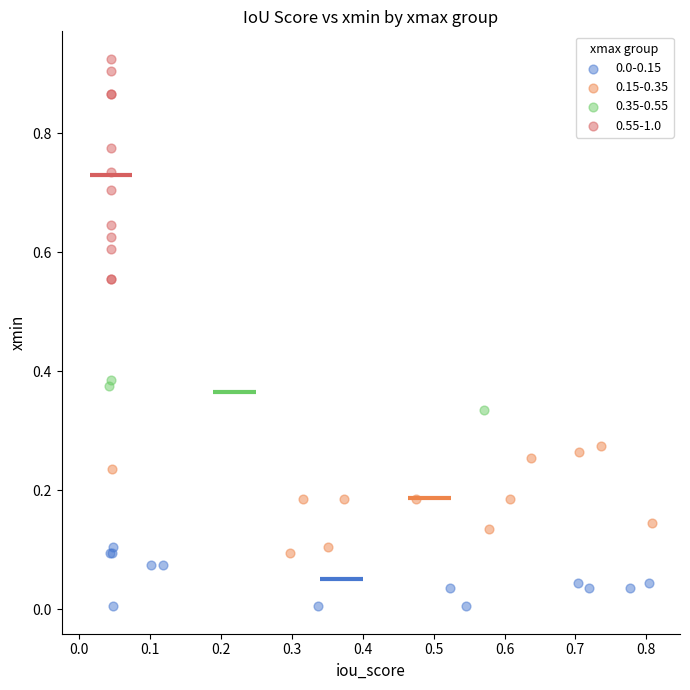

Which series contains the highest Y value?

0.55-1.0